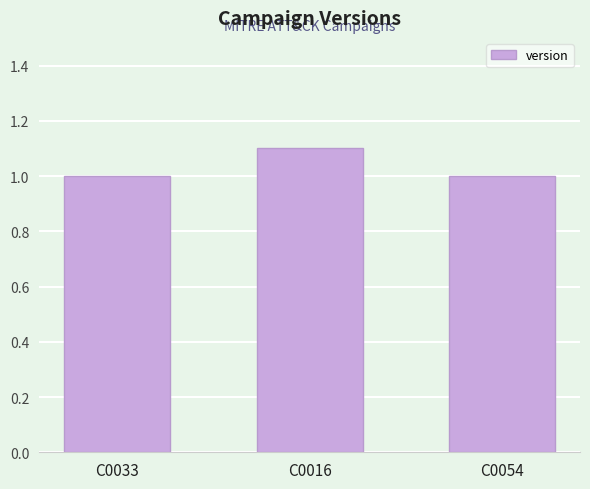

Count the values in the range 1 to 2.

3